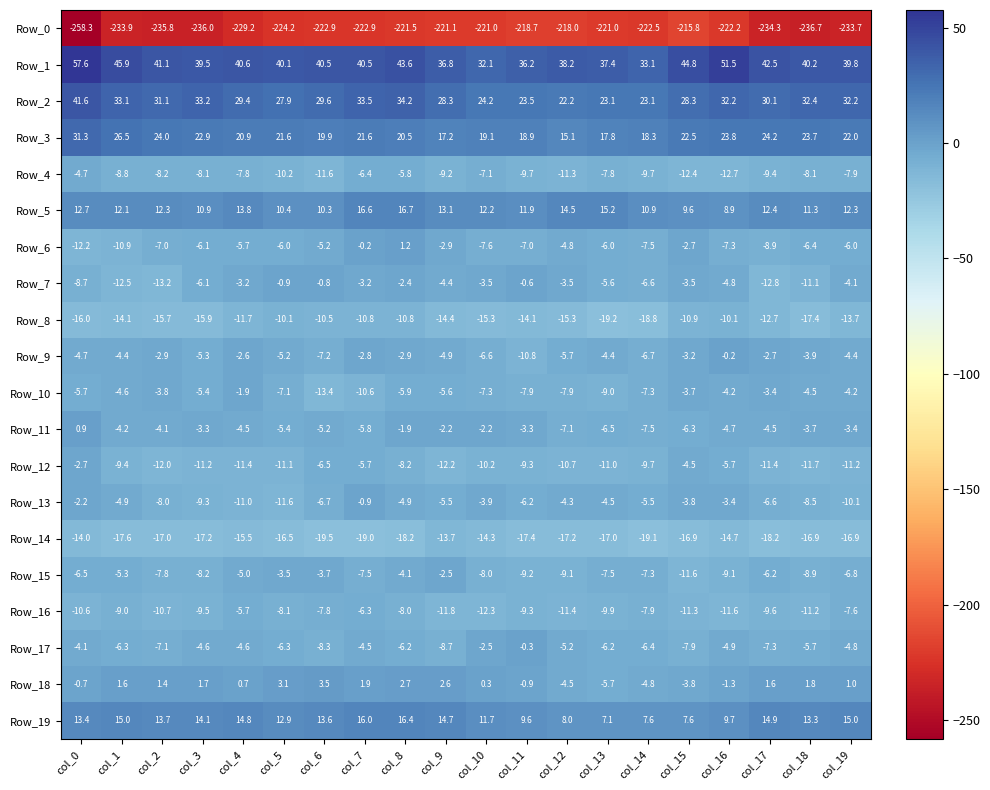

True or false: Row_15 has a value of -12.5 at col_2.

False